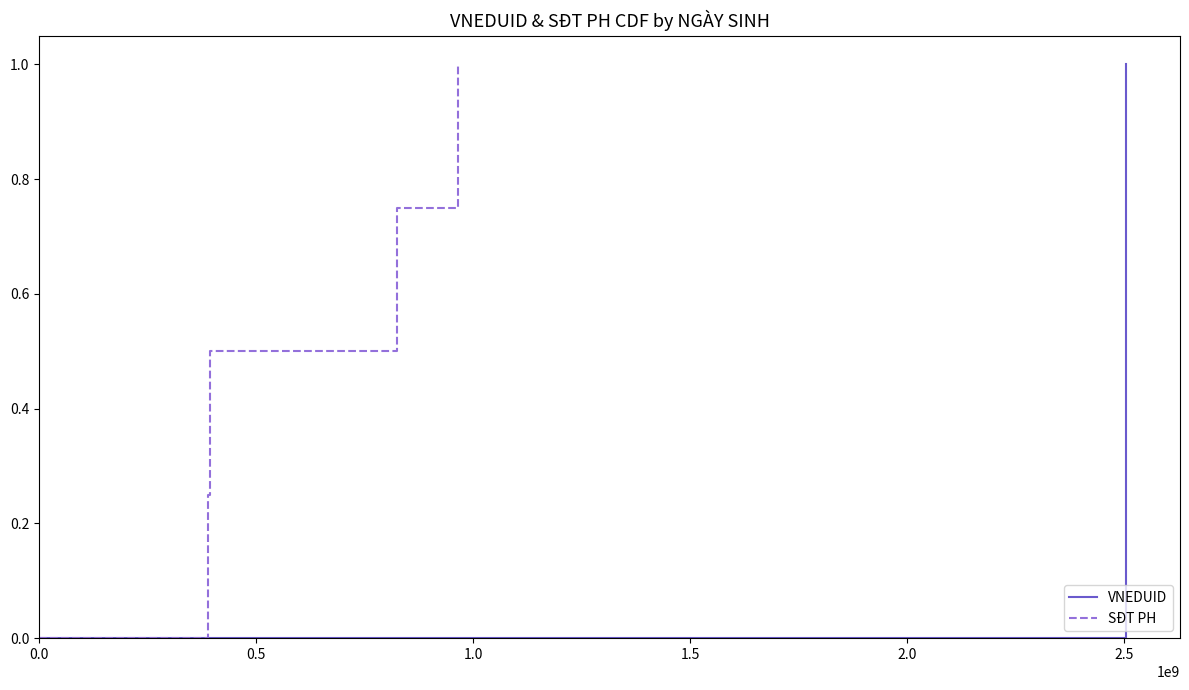

What is the highest value of the VNEDUID series?

1.0